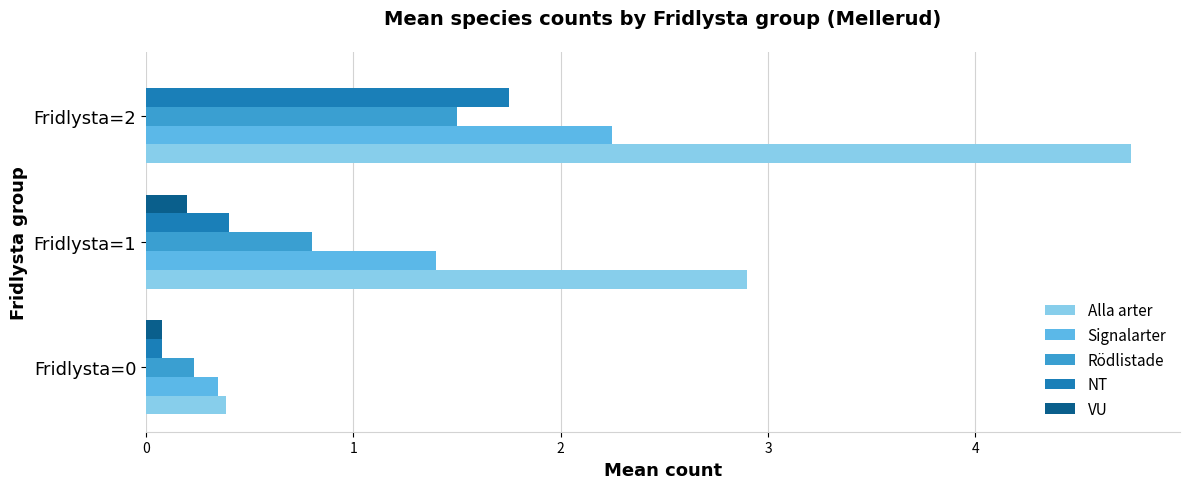

What is the sum of all Signalarter values?

4.0